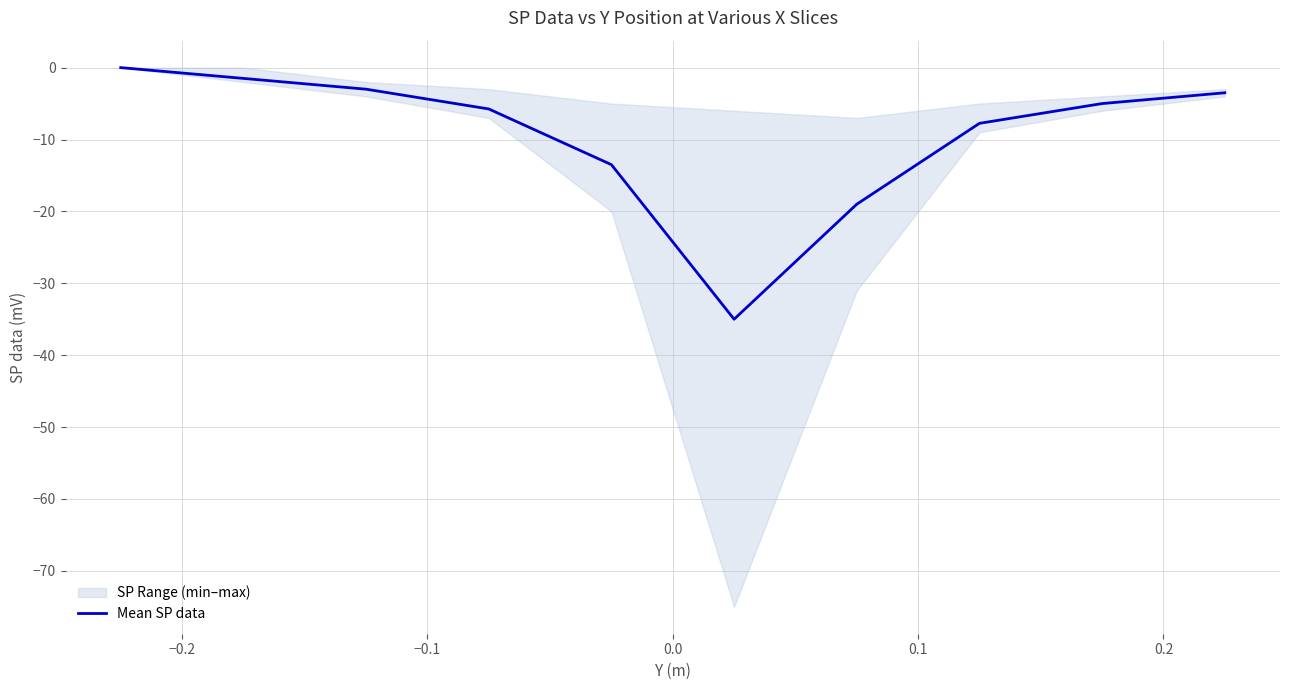

What is the minimum value for Mean SP data?

-35.0